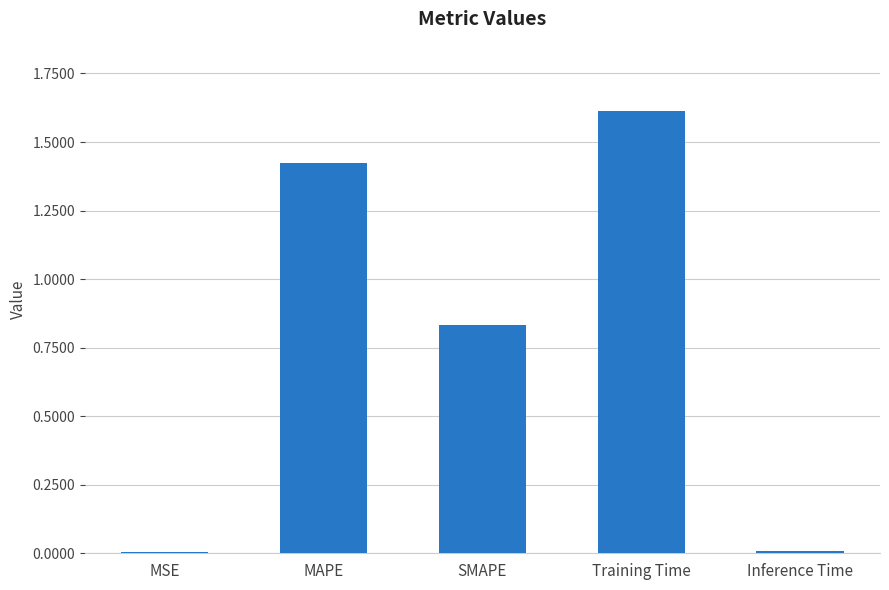

Which has a higher value, Training Time or MAPE?

Training Time